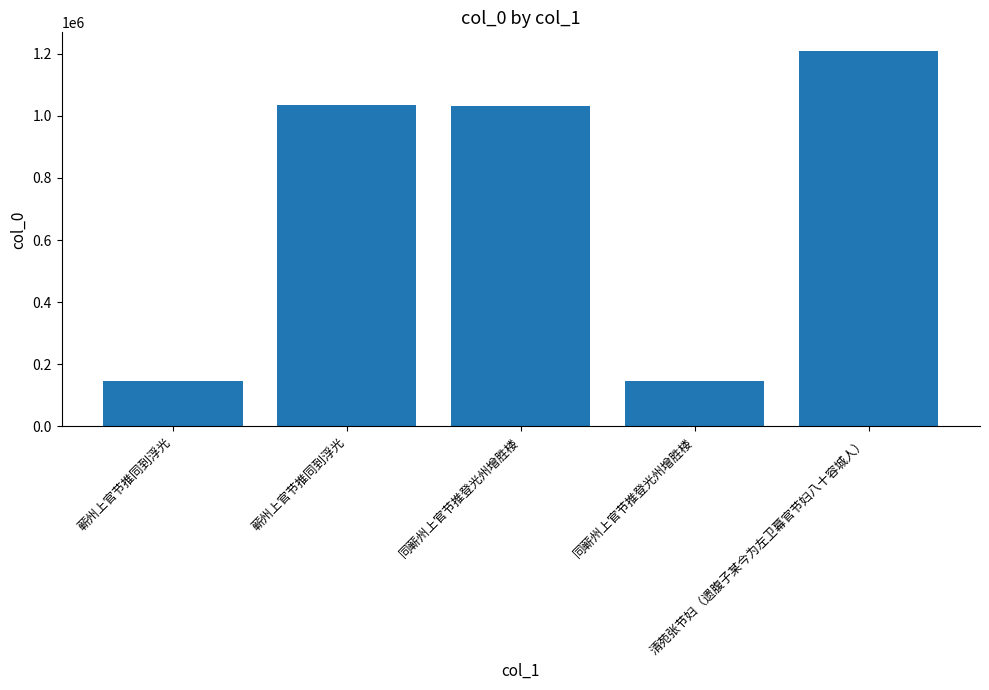

At which category does the chart reach its peak across all series?

清苑张节妇（遗腹子某今为左卫幕官节妇八十容城人）